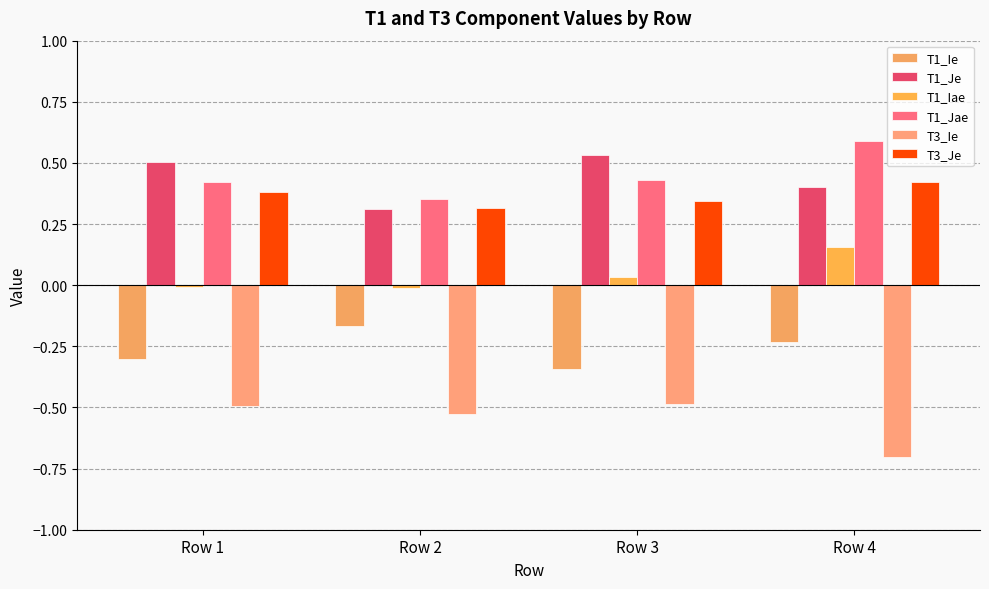

Which series has the largest total across all categories?

T1_Jae